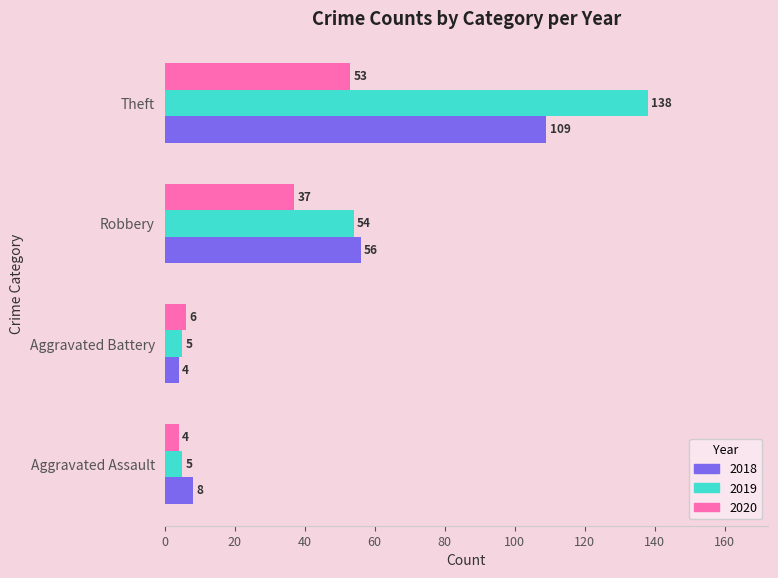

What is the total value across all series at Theft?

300